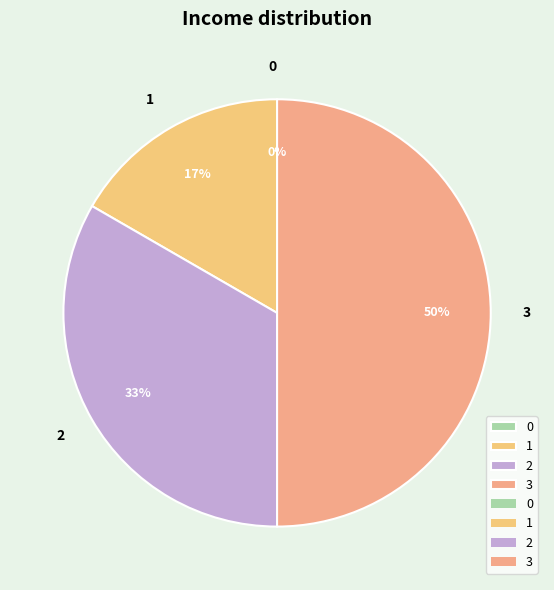

Is it true that 0 is 0% of the pie?

True